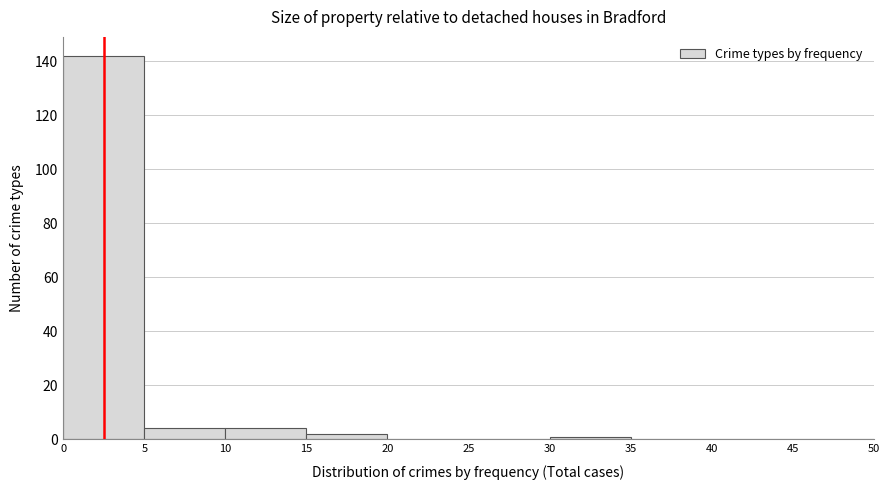

Reading left to right, list every bar in this chart as the range it spans on the x-axis followed by its height. The values are not printed on the chart, so give them approximately, as read against the axis.

0 to 5: 142
5 to 10: 4
10 to 15: 4
15 to 20: 2
20 to 25: 0
25 to 30: 0
30 to 35: under 2
35 to 40: 0
40 to 45: 0
45 to 50: 0